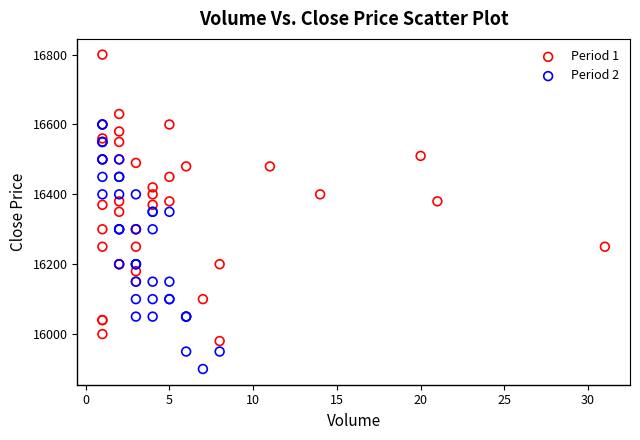

What are all the series names shown in the legend?

Period 1, Period 2